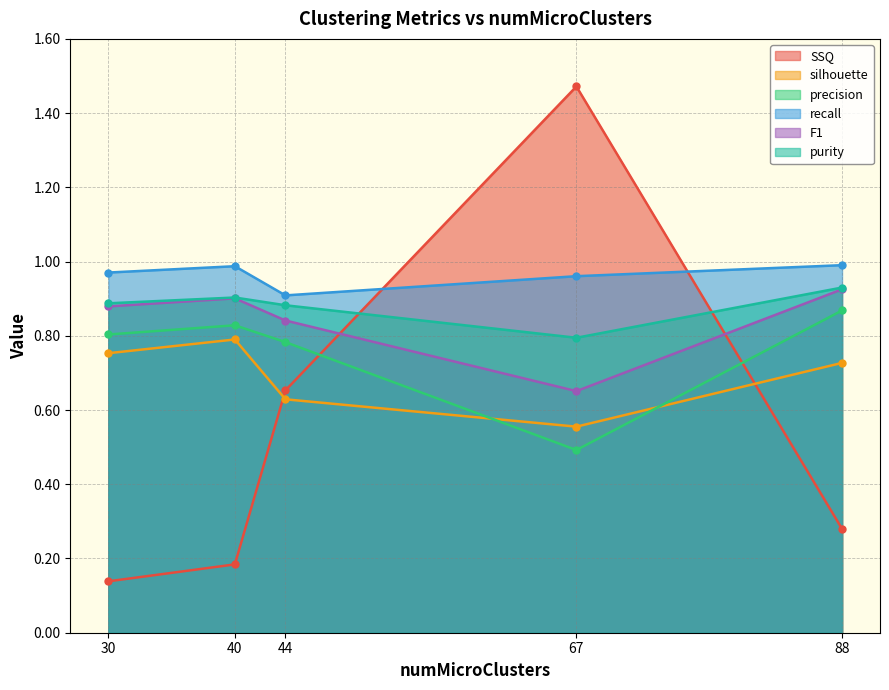

Read the SSQ value at 67.

1.5